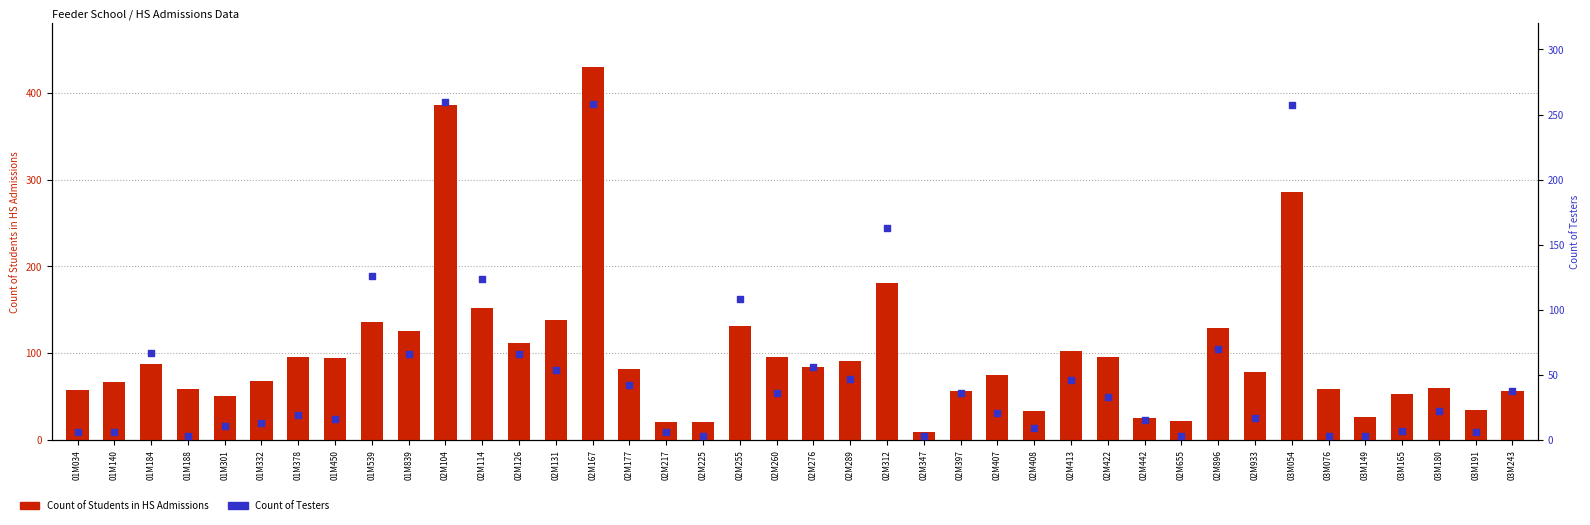

What is the total value across all series at 03M180?

82